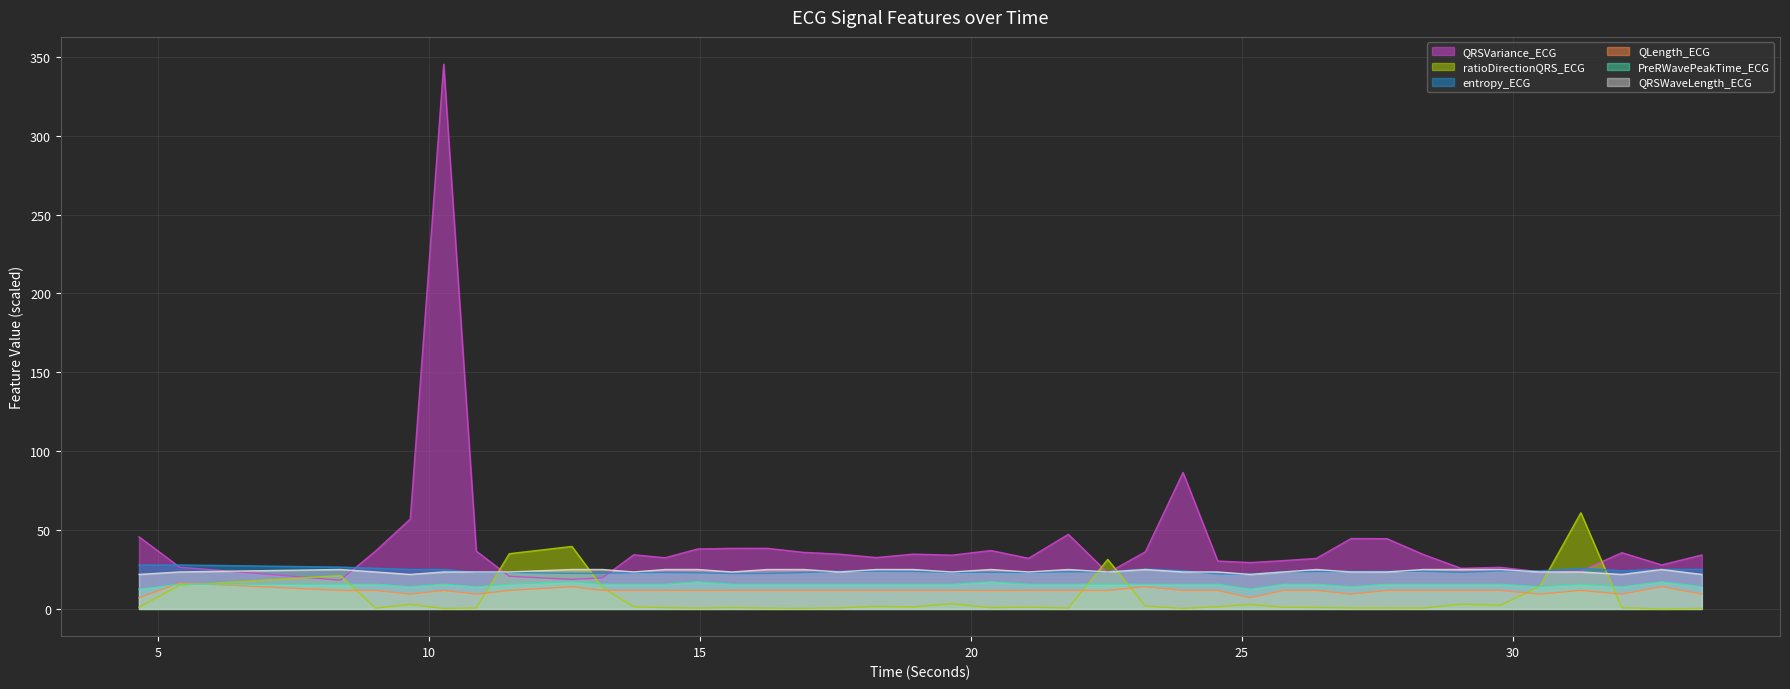

How many interior local valleys does the QLength_ECG series have?

6